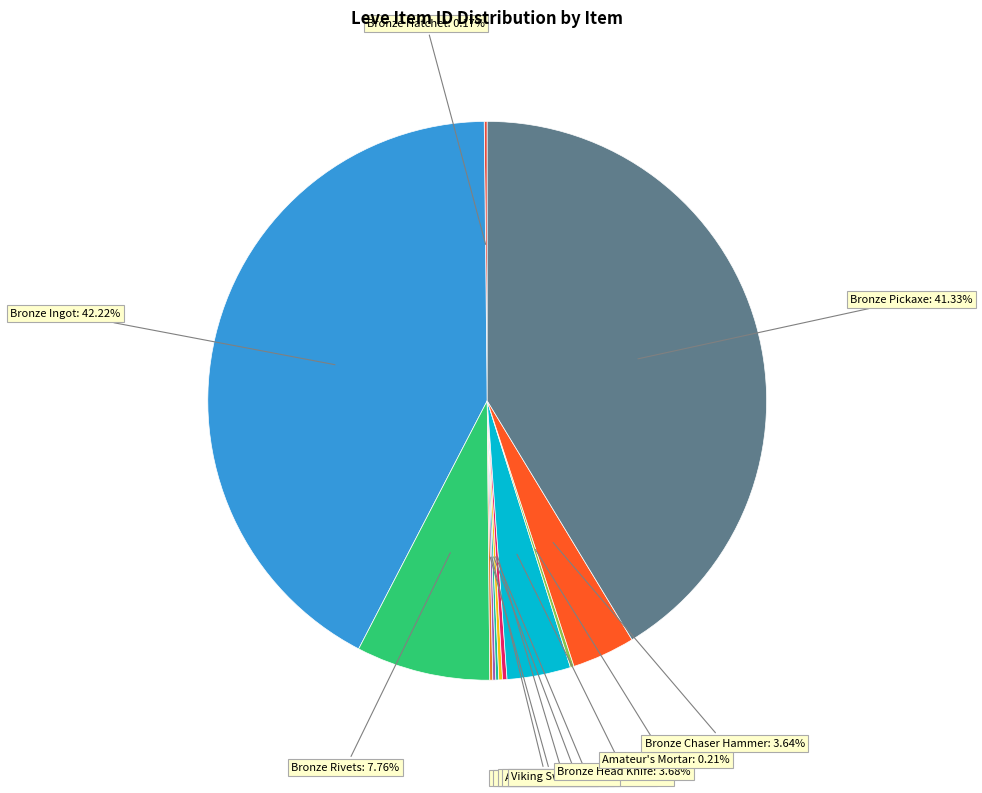

Count the number of slices in the pie.

12